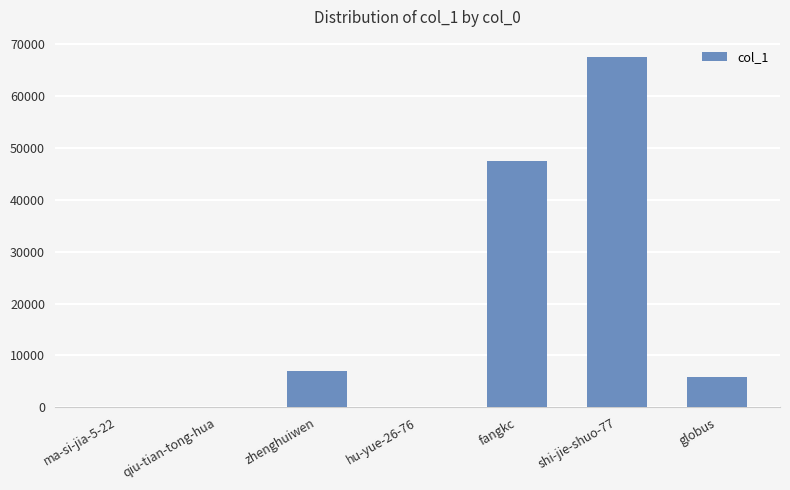

At which category does the chart reach its peak across all series?

shi-jie-shuo-77